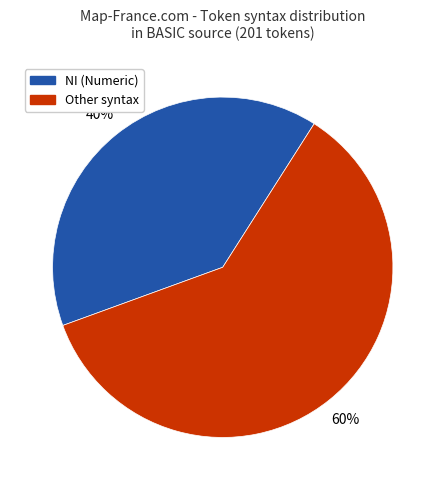

To the nearest percent, what is the average slice percentage?

50%